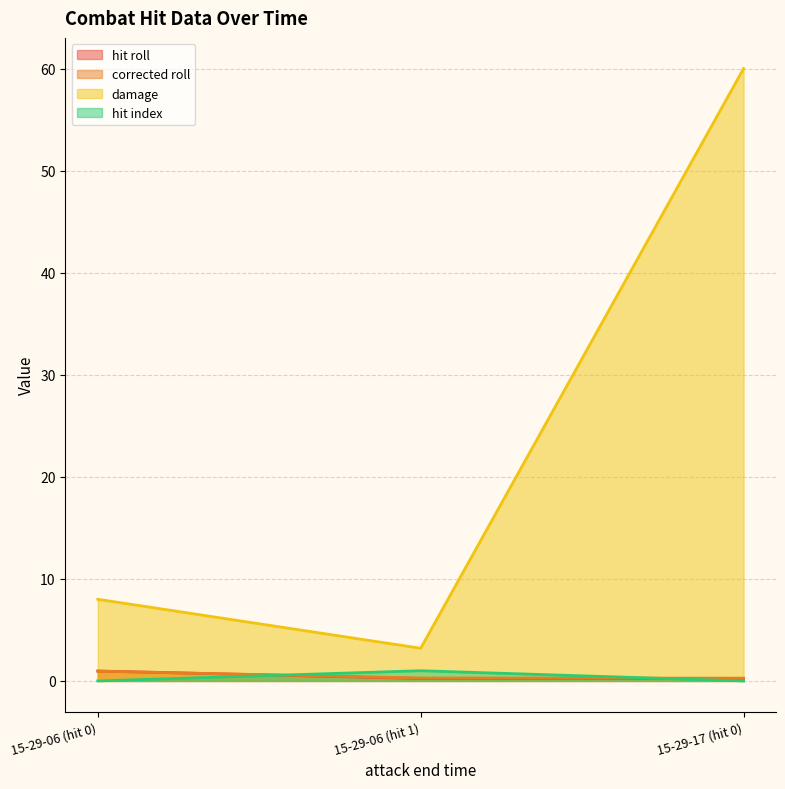

What is the label of the 2nd point from the left?

15-29-06 (hit 1)